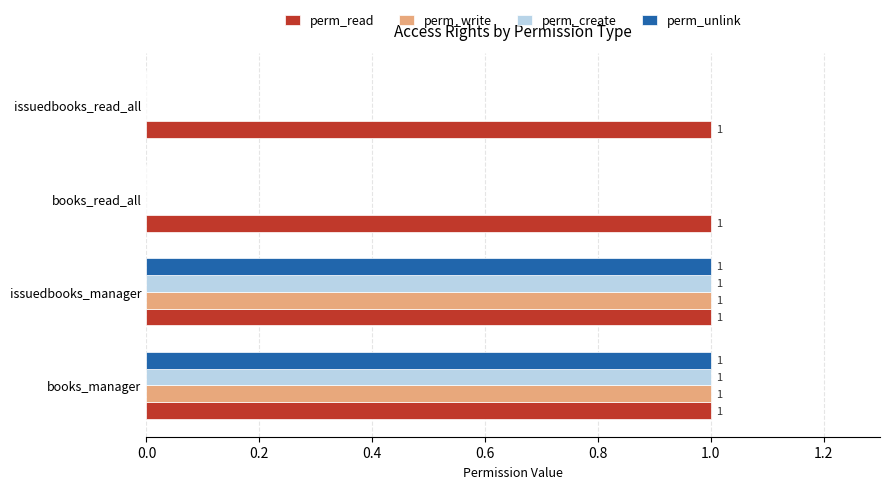

What are all the series names shown in the legend?

perm_read, perm_write, perm_create, perm_unlink